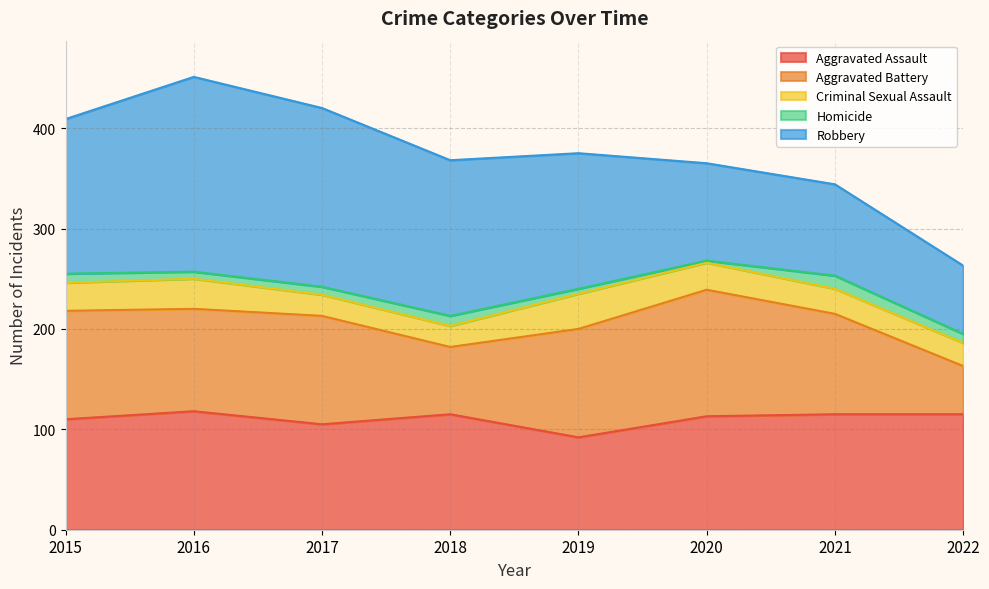

Rank the series by their maximum value, from lowest to highest.

Homicide, Criminal Sexual Assault, Aggravated Assault, Aggravated Battery, Robbery